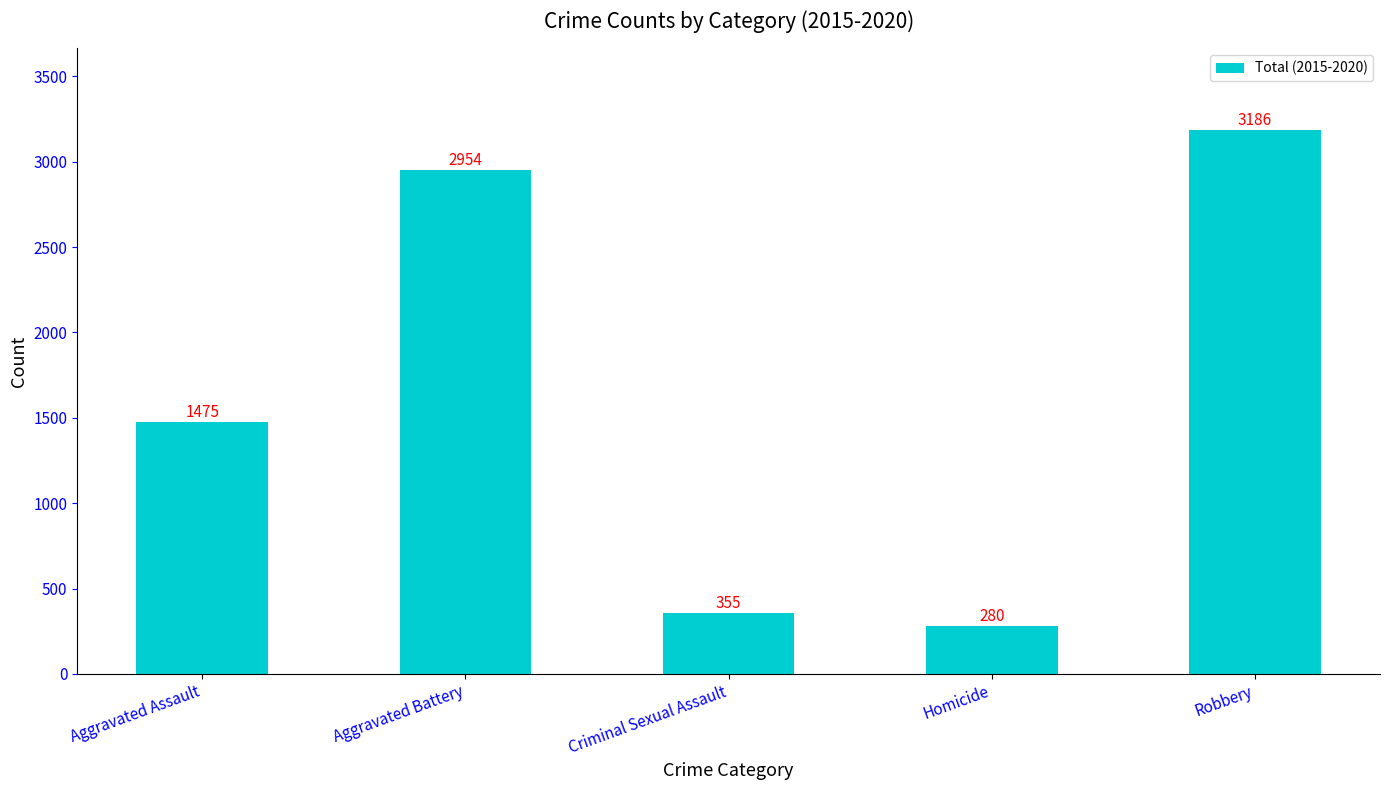

How many bars are there in total?

5